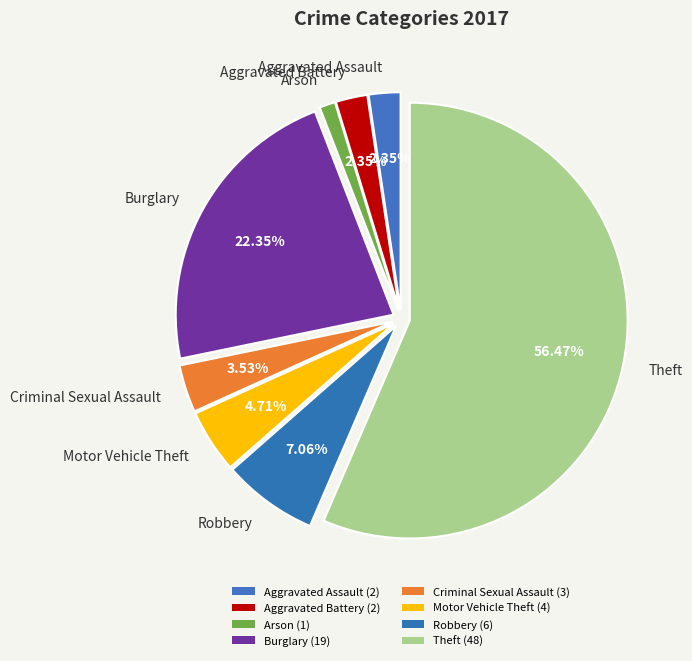

The Arson slice represents 1% of the pie. True or false?

True